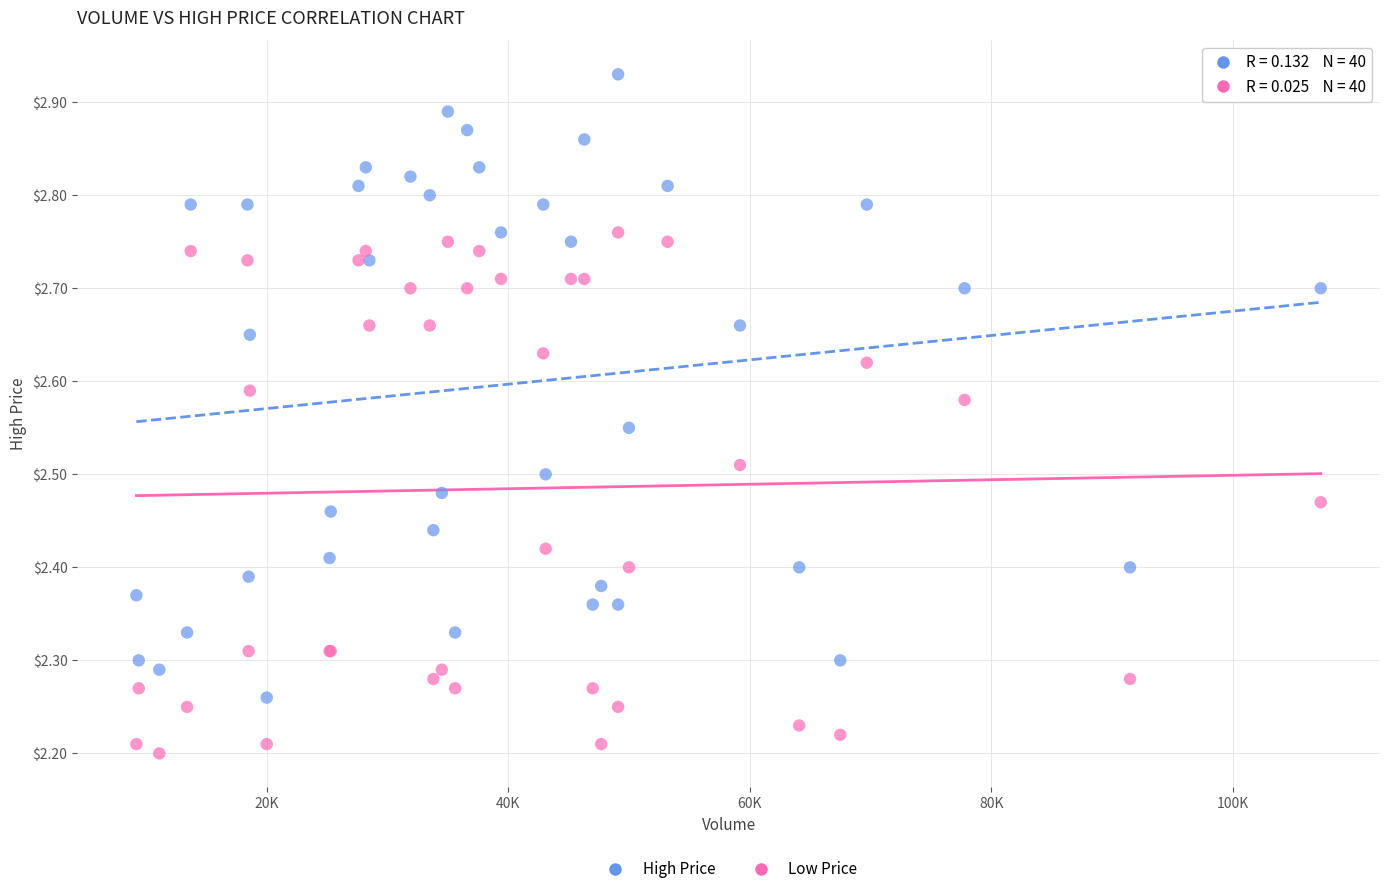

Which series contains the lowest Y value?

Low Price